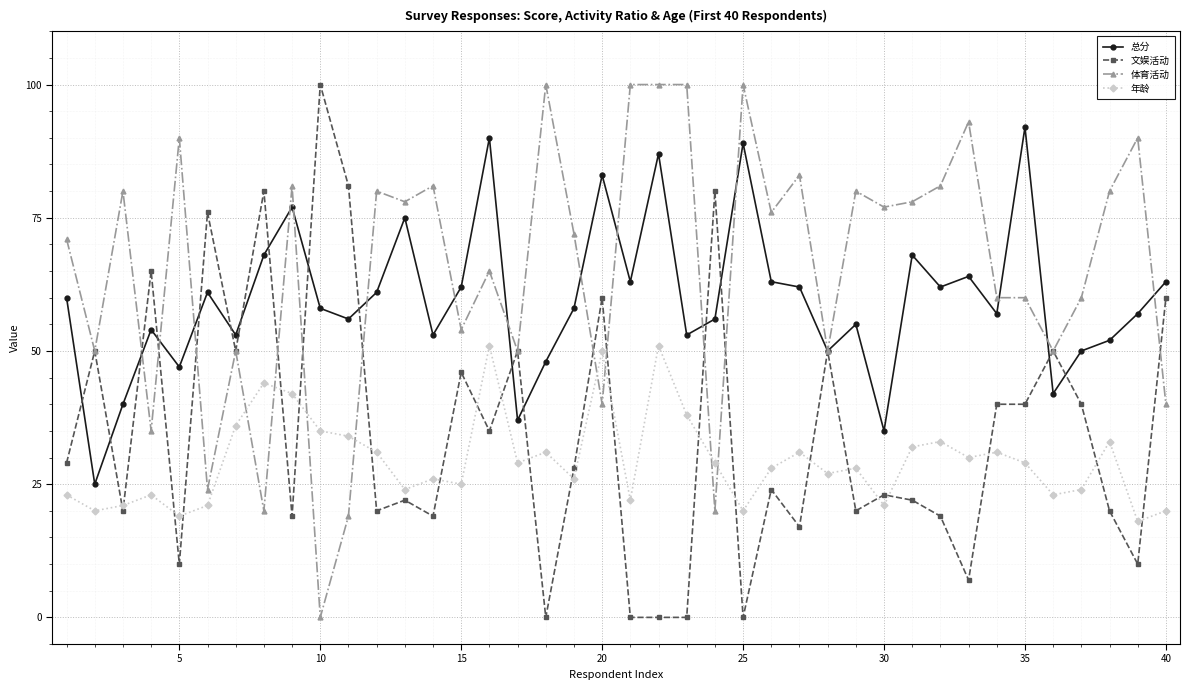

Which series has the largest total across all categories?

体育活动